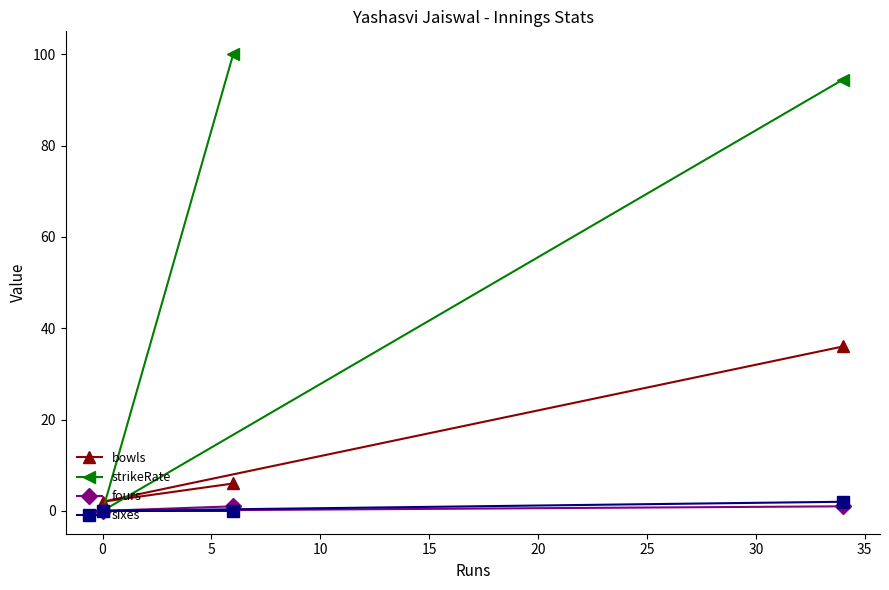

What is the maximum value shown in the chart?

100.0